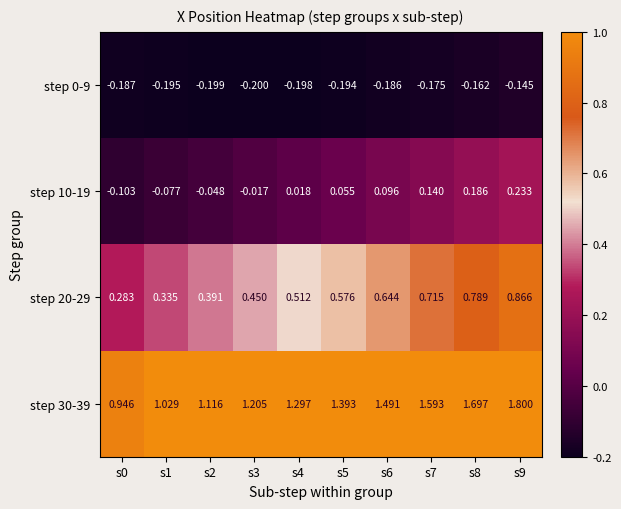

Is the value of step 0-9 at s8 greater than the value of step 20-29 at s5?

No